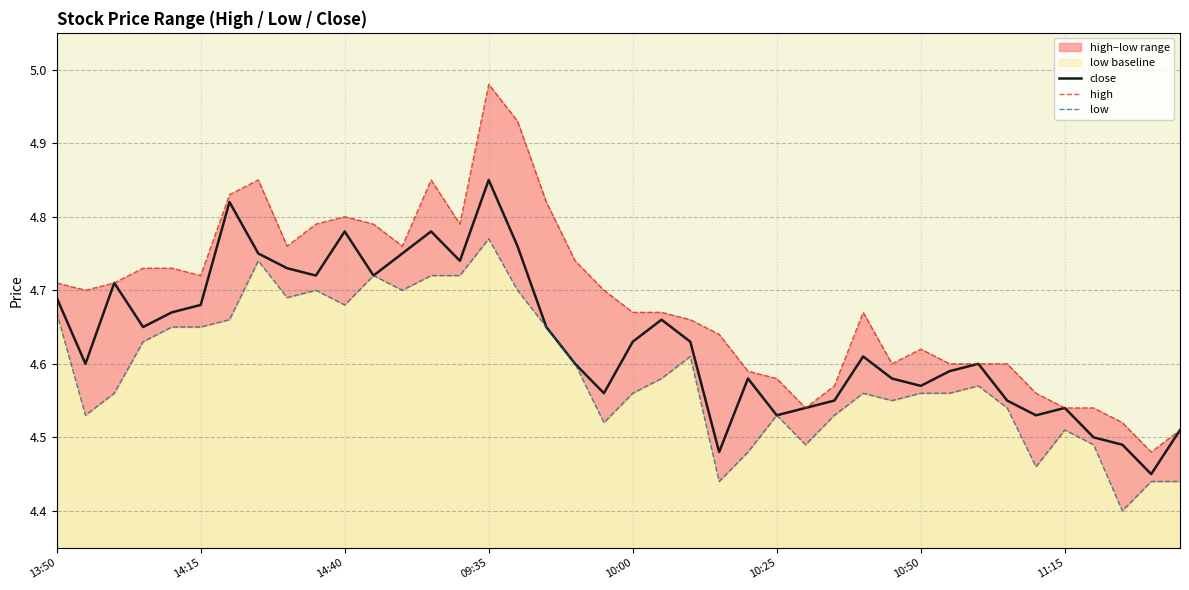

Which category has the lowest value across all series?

37